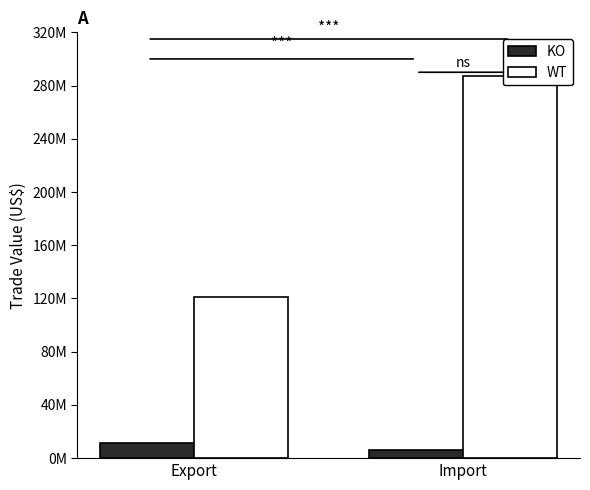

At Import, list the series in order from smallest to largest.

KO, WT